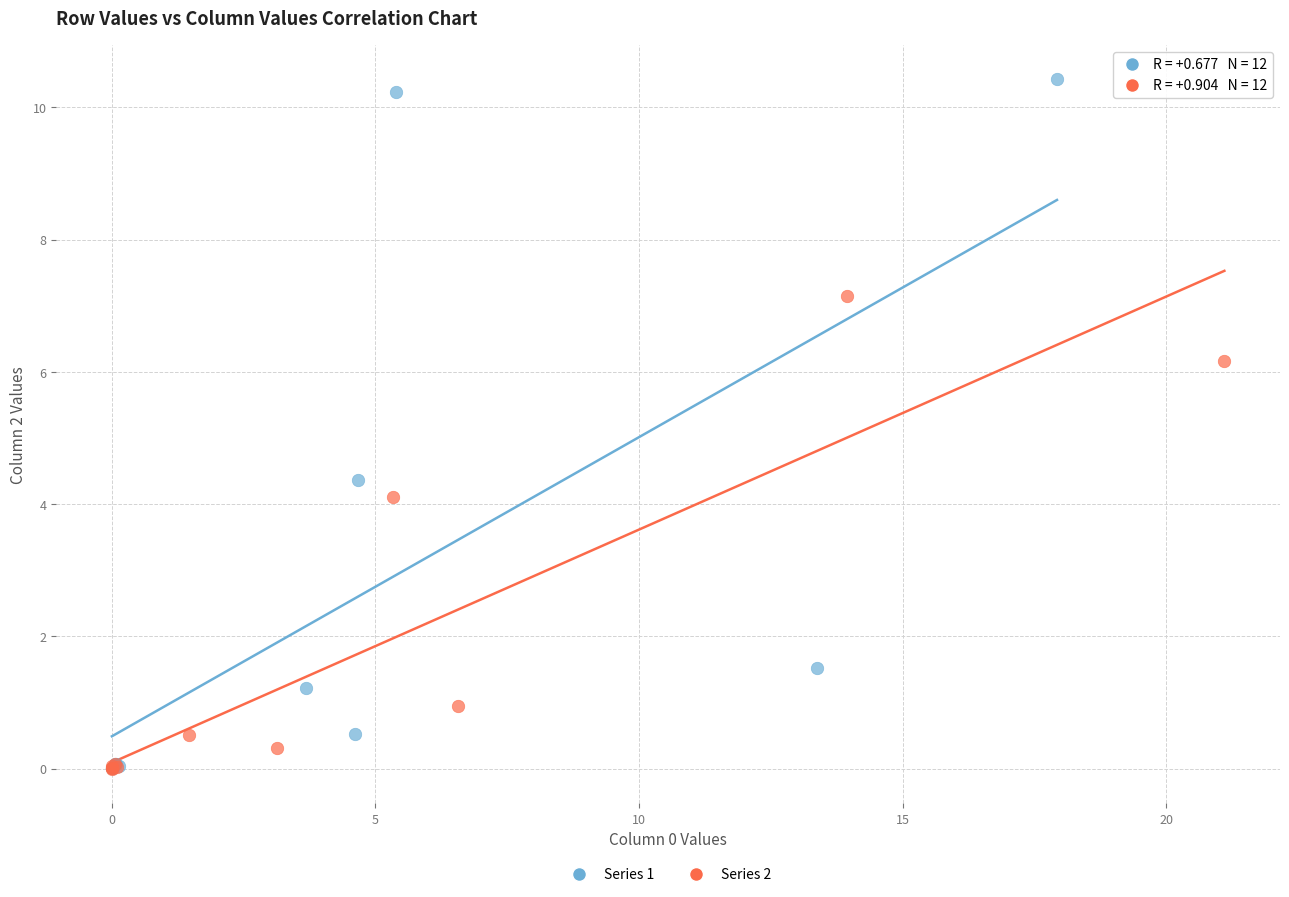

Which series has the widest spread of Y values?

Series 1